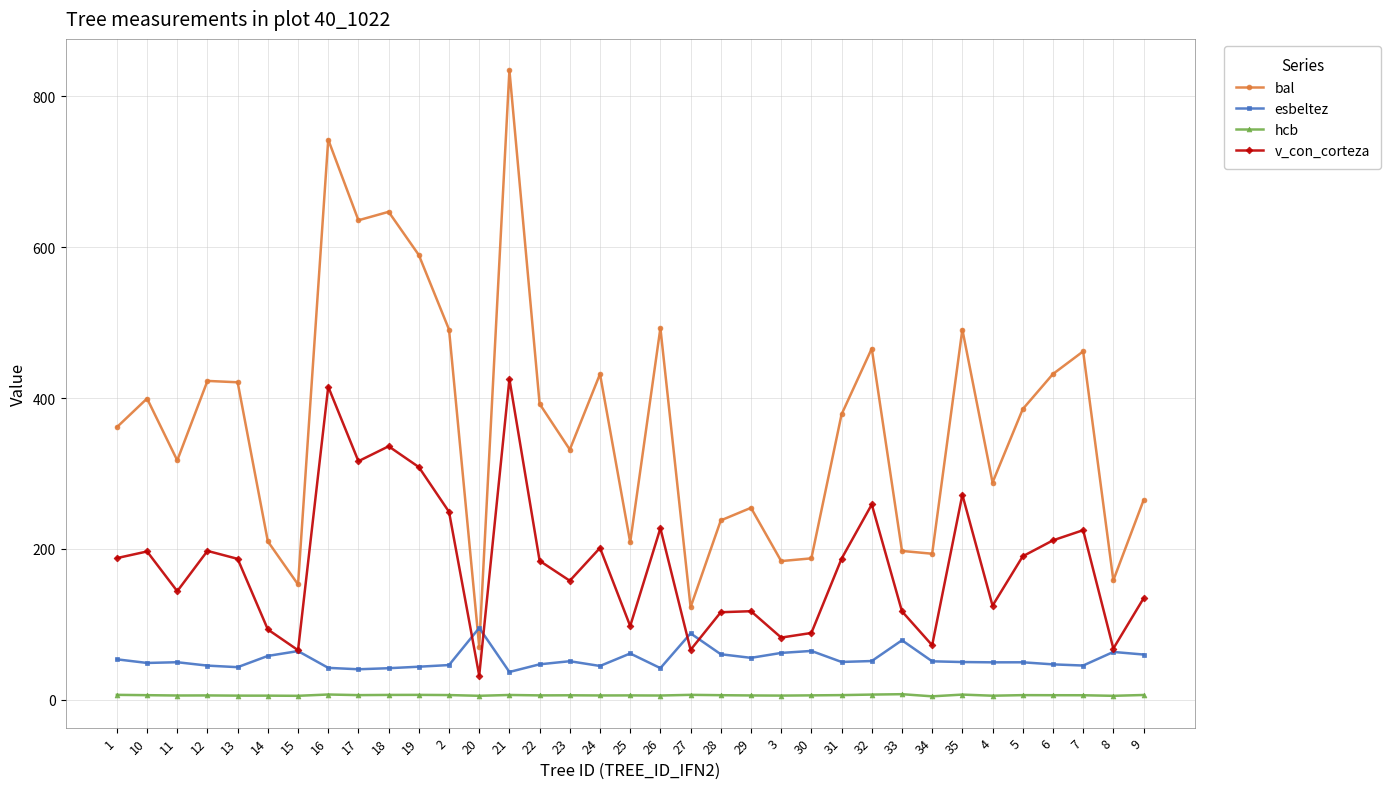

What are all the series names shown in the legend?

bal, esbeltez, hcb, v_con_corteza